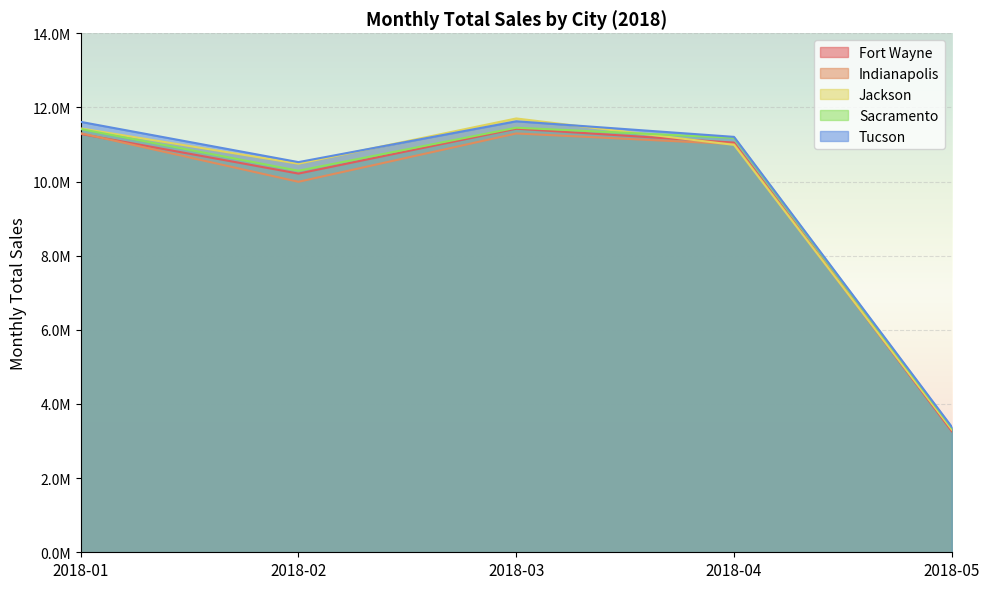

What are all the series names shown in the legend?

Fort Wayne, Indianapolis, Jackson, Sacramento, Tucson